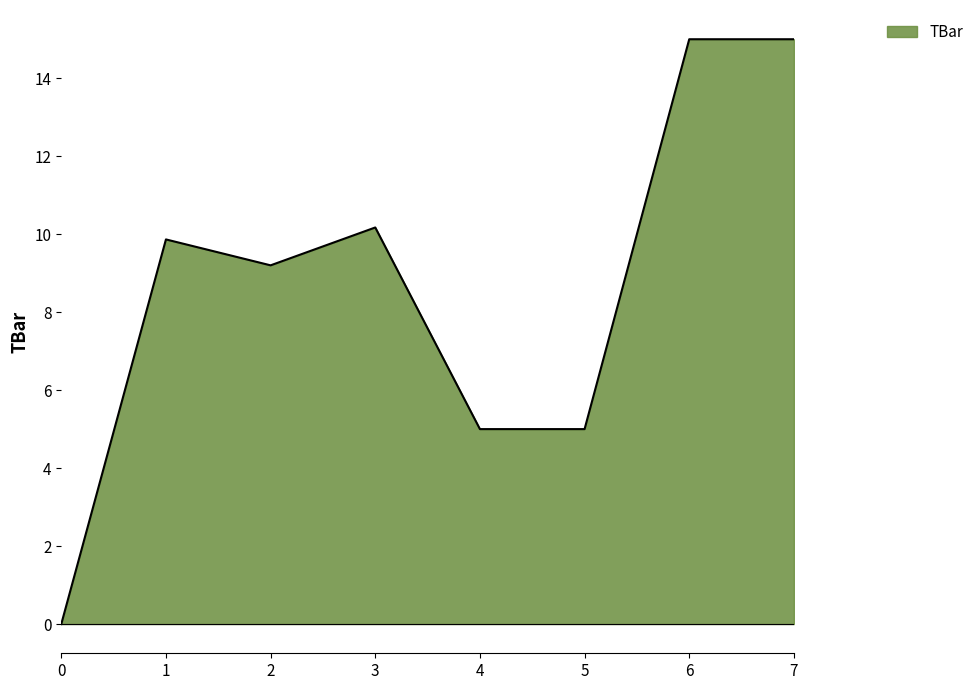

Does the chart display data point markers on the line(s)?

No